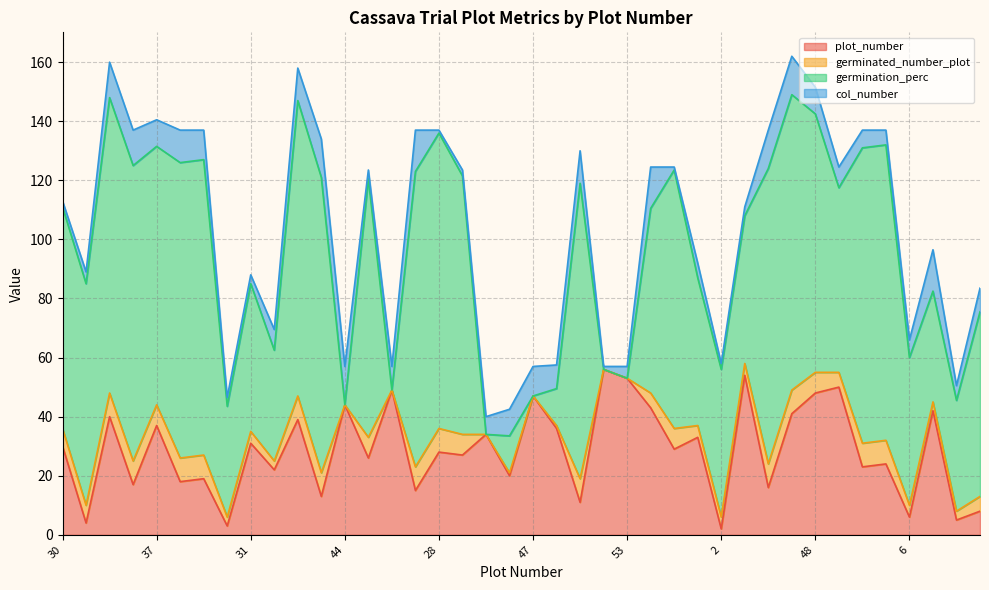

Which series has the widest spread of values?

germination_perc